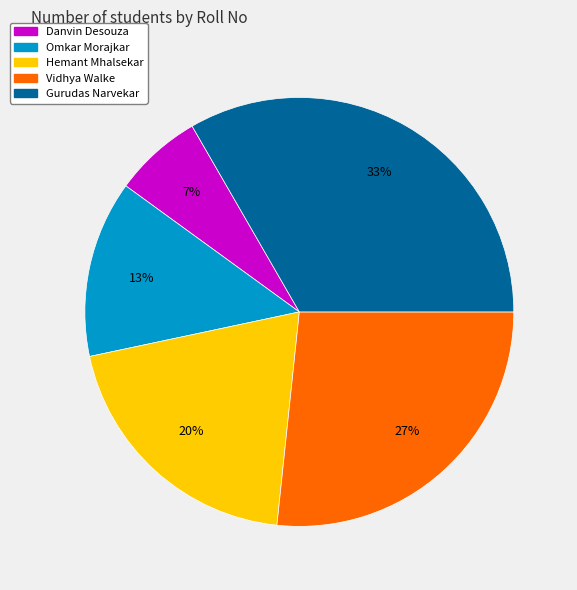

Which slice is the smallest?

Danvin Desouza